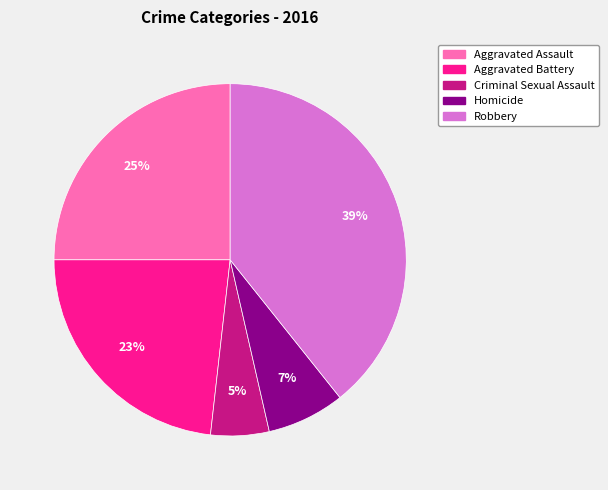

What is the largest slice in the pie chart?

Robbery